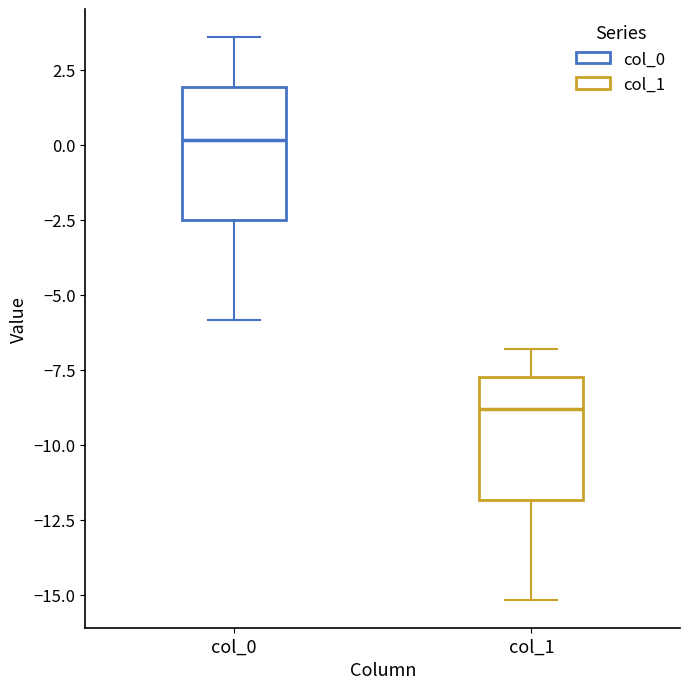

Reading left to right, transcribe this box plot: for each box, give where its median line is, the range the box spans, and where its two whiskers end, as read against the y-axis. The values are not printed on the chart, so give them approximately, as read against the axis.

col_0: median 0.0, box -2.5 to 2.0, whiskers -6.0 to 3.5
col_1: median -9.0, box -12.0 to -7.5, whiskers -15.0 to -7.0